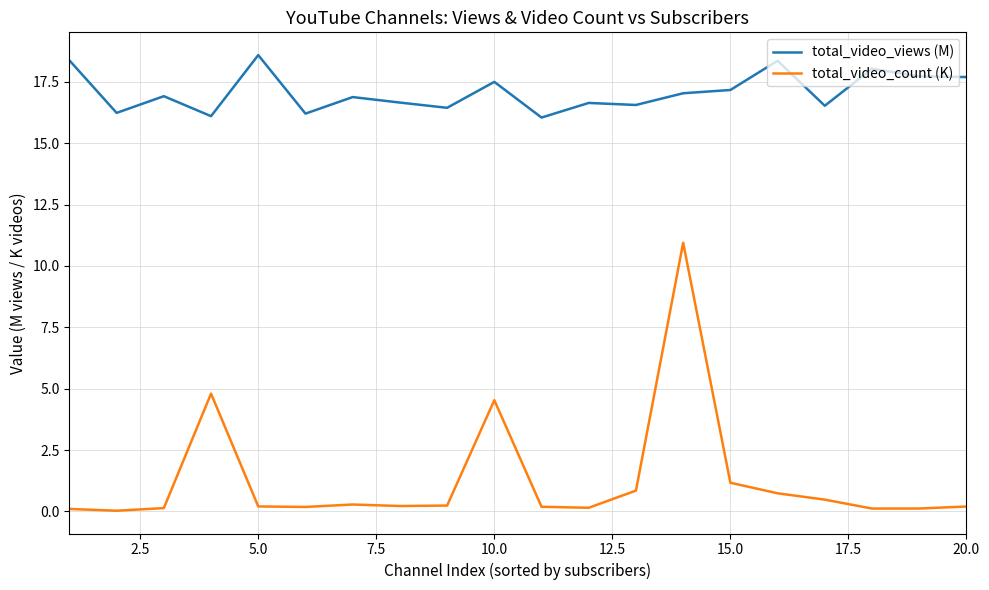

True or false: total_video_count (K) and total_video_views (M) intersect in this chart.

False